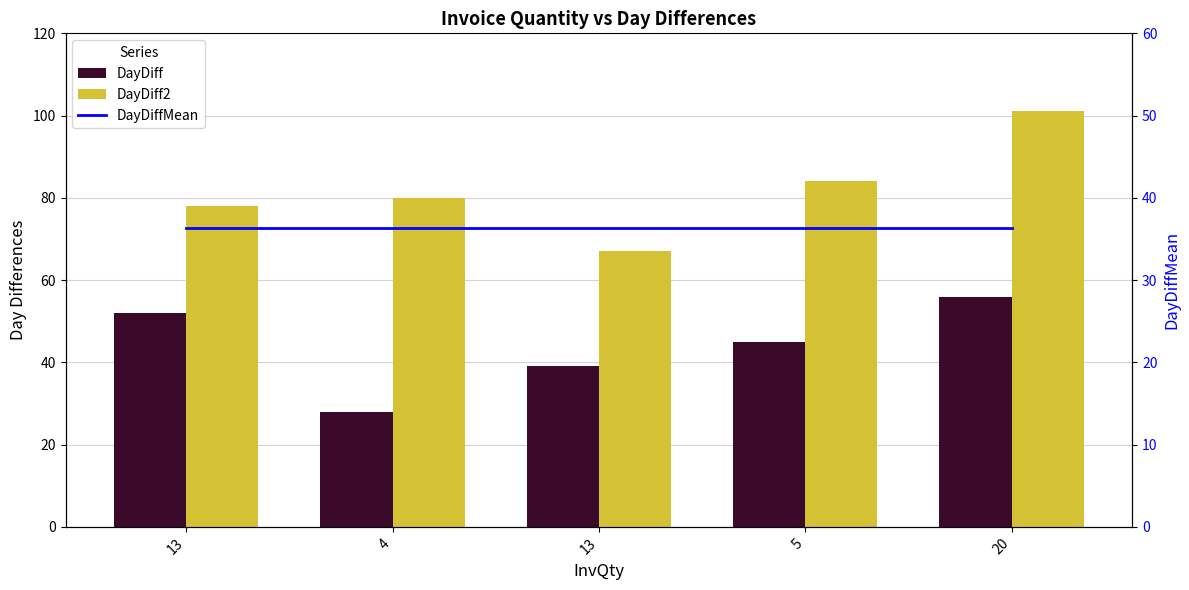

The value of DayDiff2 at 4 is 107.9. True or false?

False